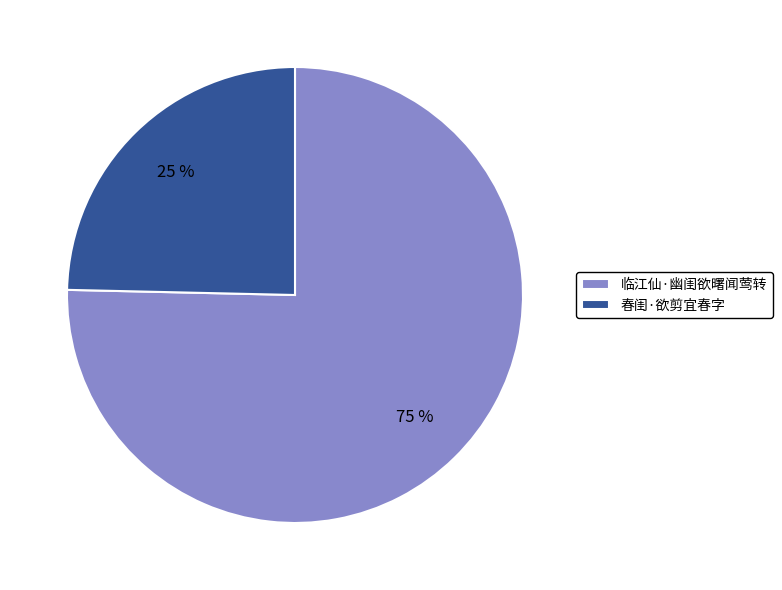

Is the sum of 春闺·欲剪宜春字 and 临江仙·幽闺欲曙闻莺转 greater than half?

Yes